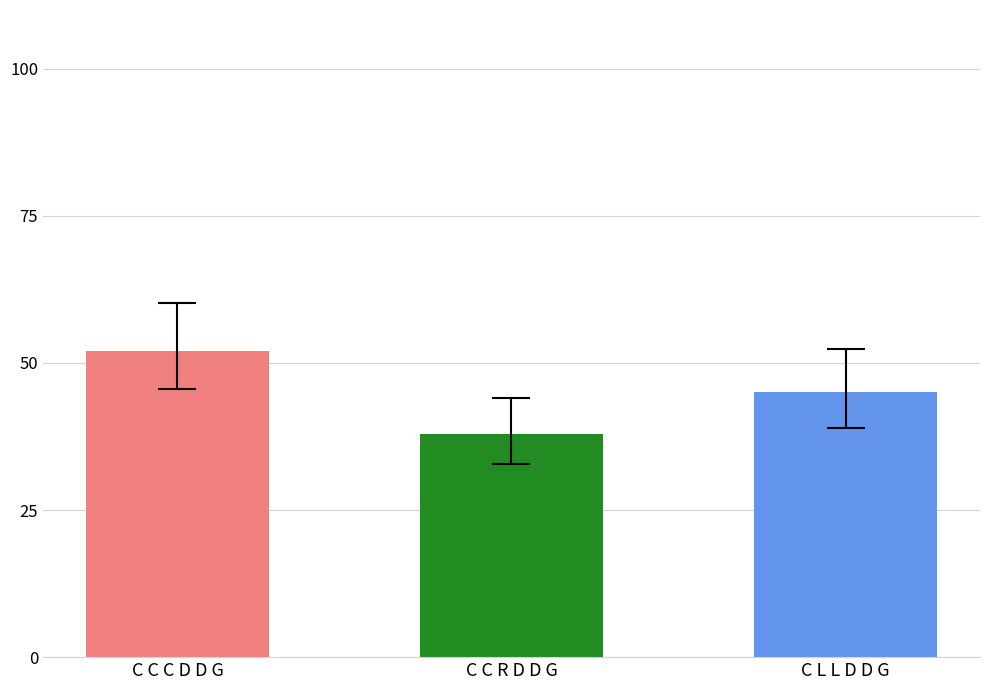

What position from the right is C L L D D G?

1